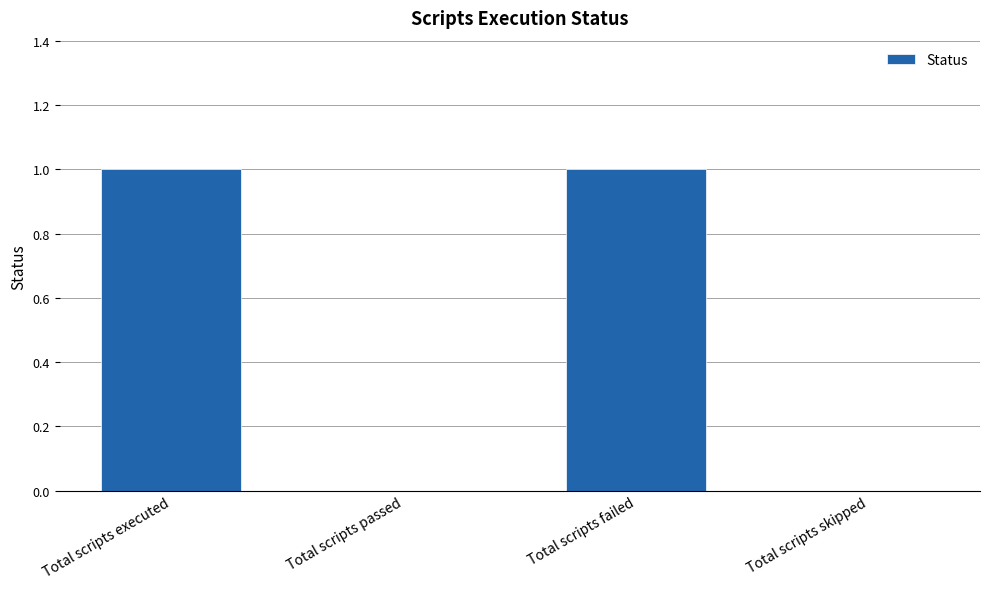

True or false: the data shows 0 at Total scripts passed.

True